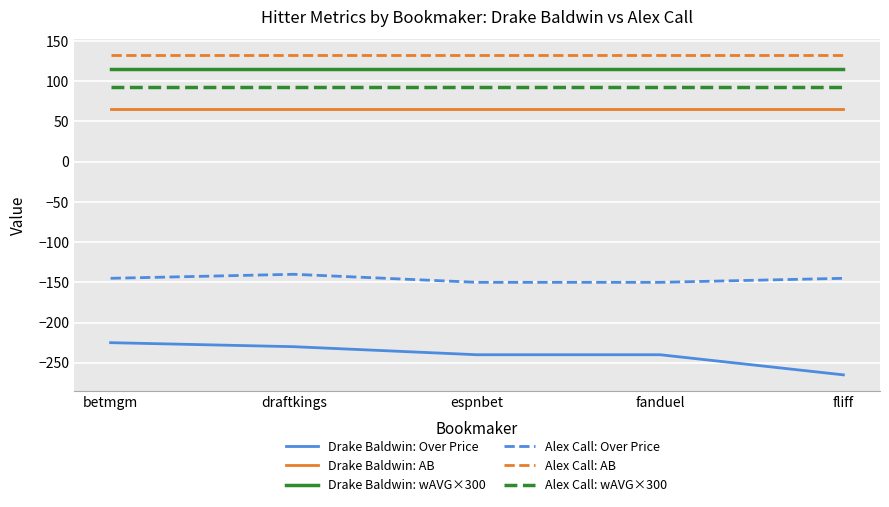

What is the total value across all series at fanduel?

15.7